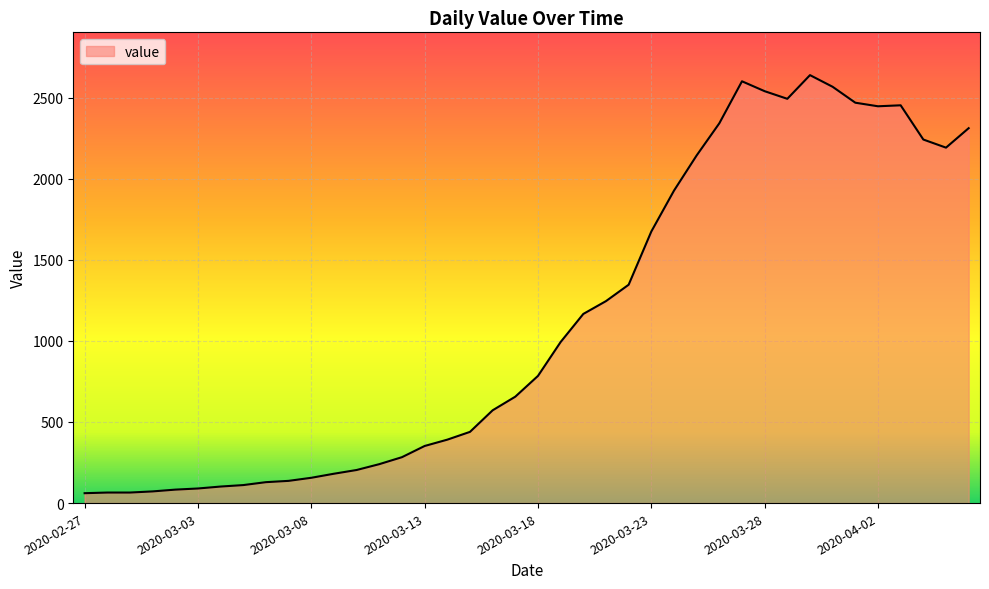

What is the difference between the maximum and minimum values?

2577